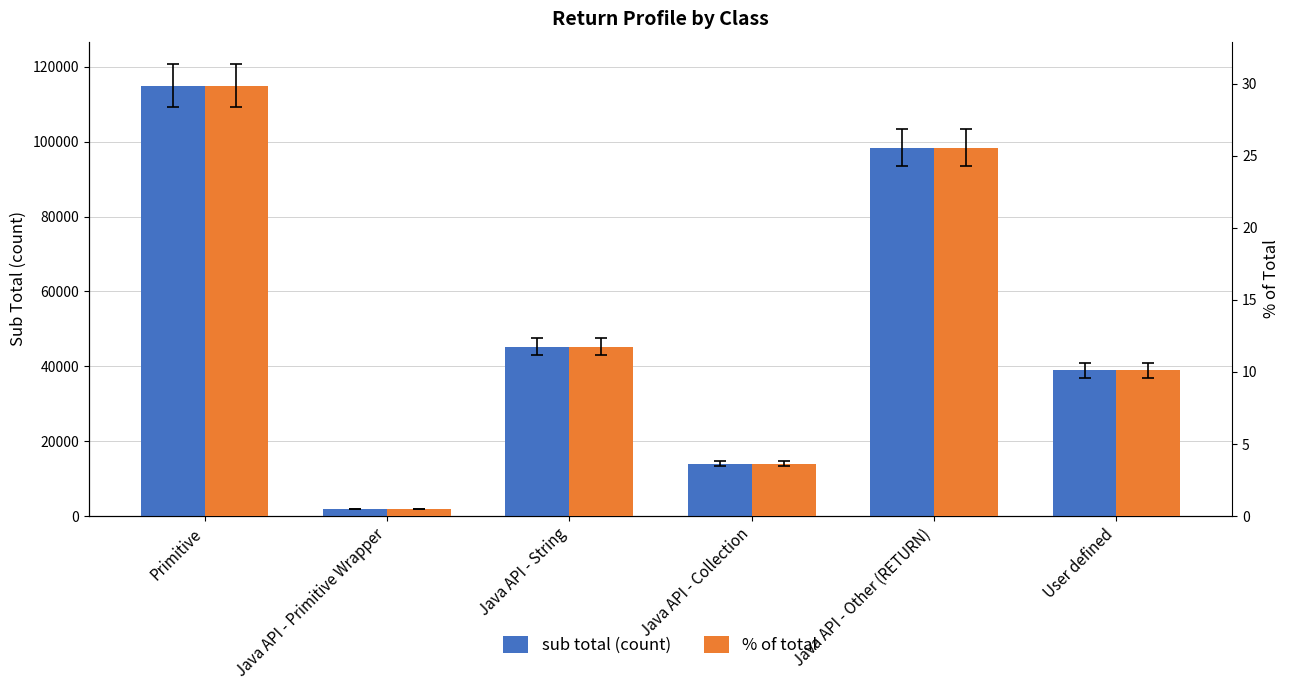

Are the bars grouped side by side (vs. stacked)?

Yes